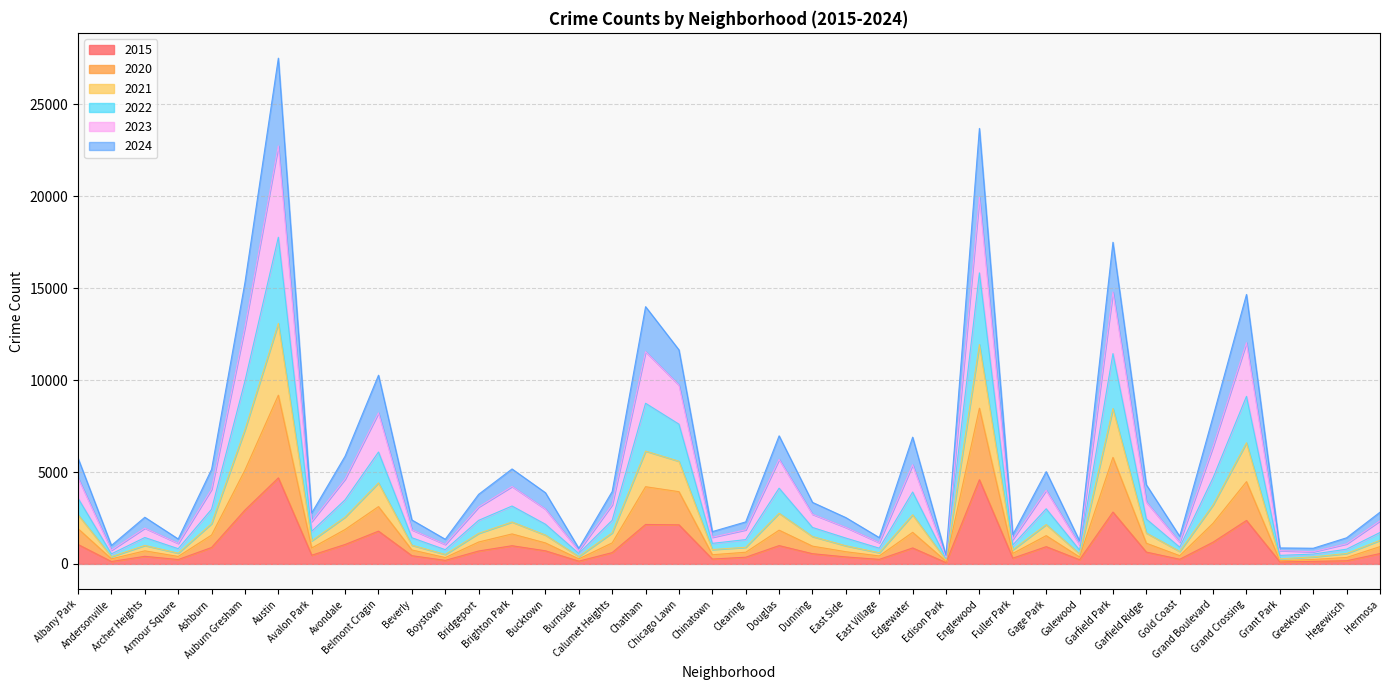

Does the chart have visible grid lines?

Yes